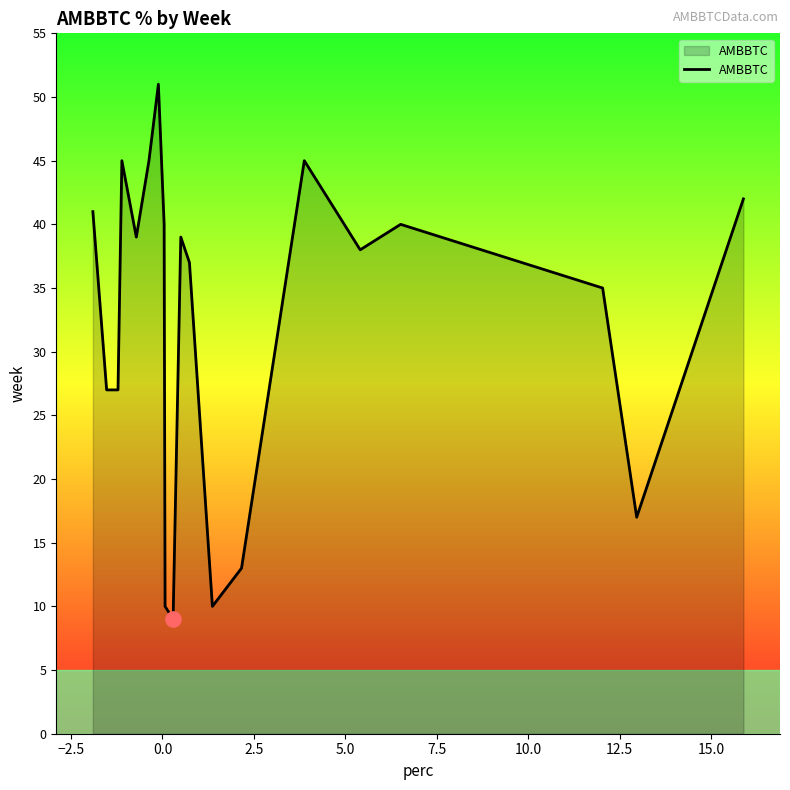

What is the greatest value displayed?

51